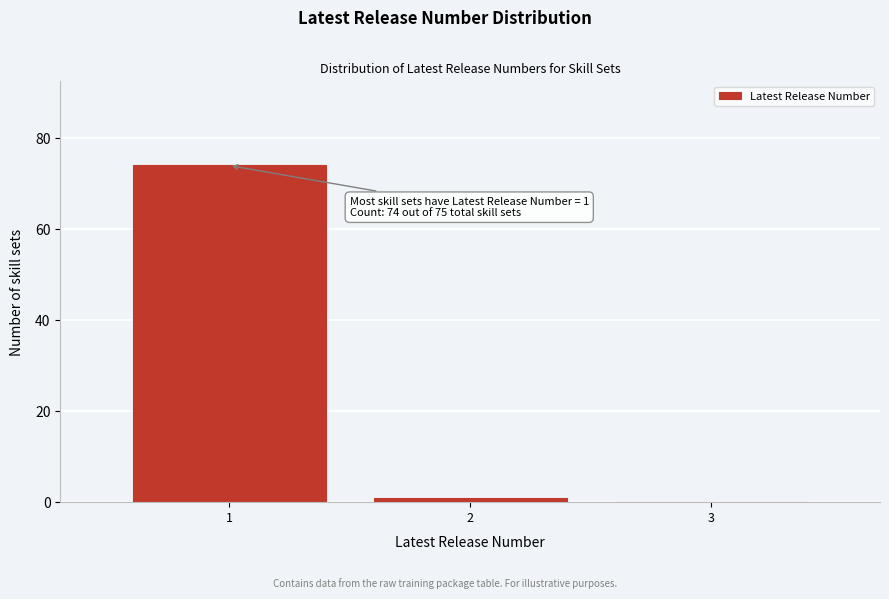

Which range on the x-axis has the tallest bar?

0.5 to 1.5